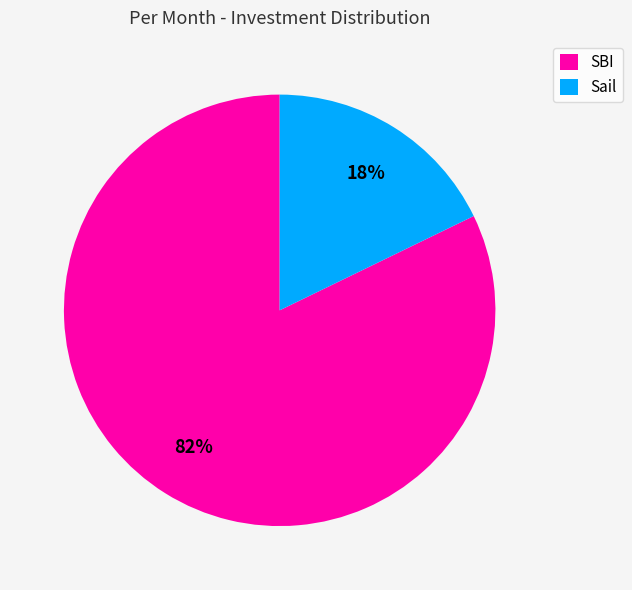

To the nearest percent, what is the difference between the largest and smallest slice percentages?

64%